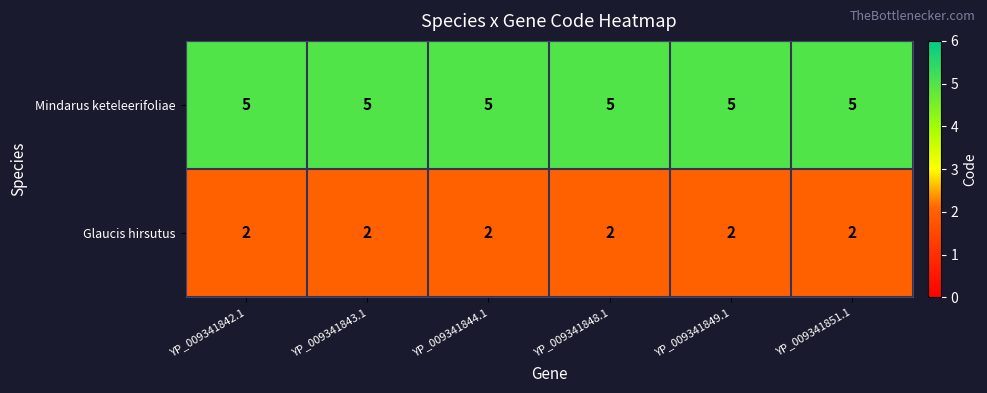

Rank the series at YP_009341843.1 from lowest to highest value.

Glaucis hirsutus, Mindarus keteleerifoliae